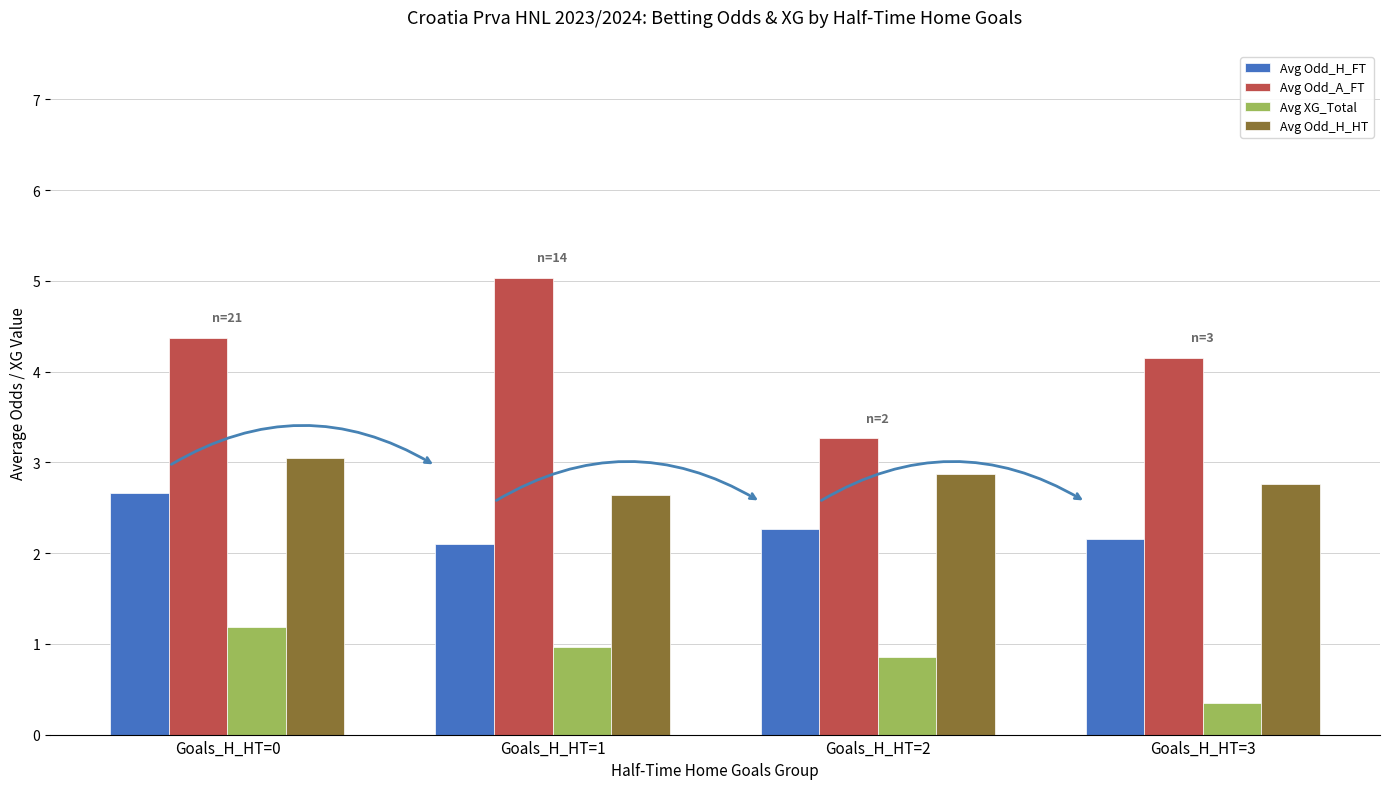

How many bars are there in each group?

4